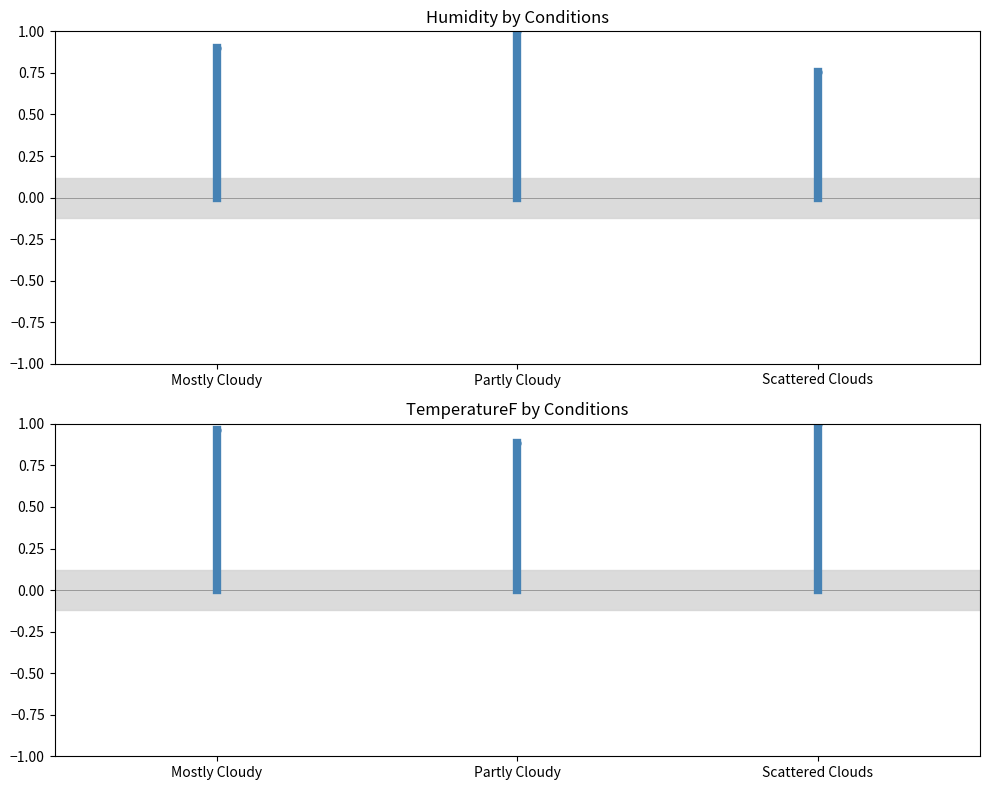

Between Mostly Cloudy and Scattered Clouds, which series saw the biggest shift?

Humidity